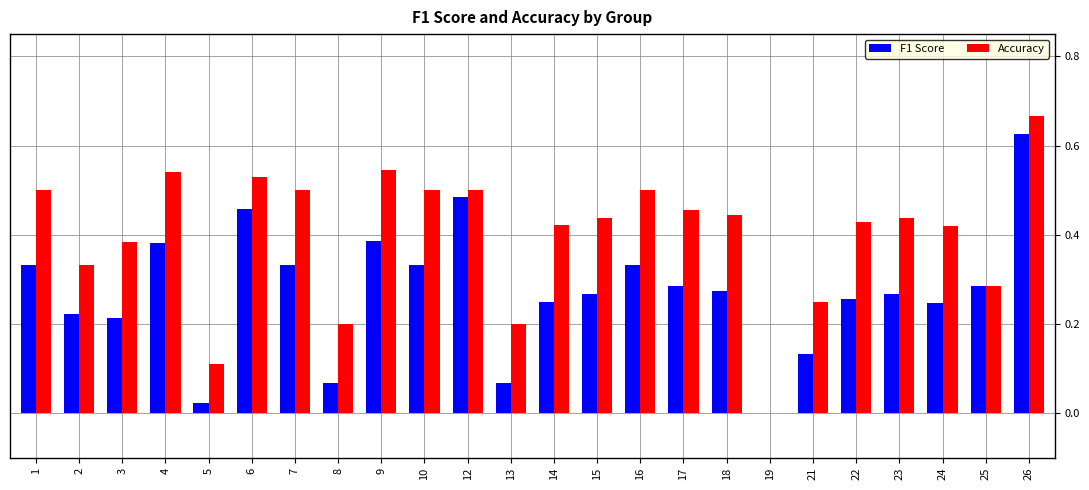

Is it true that F1 Score equals 0.2 at 18?

False